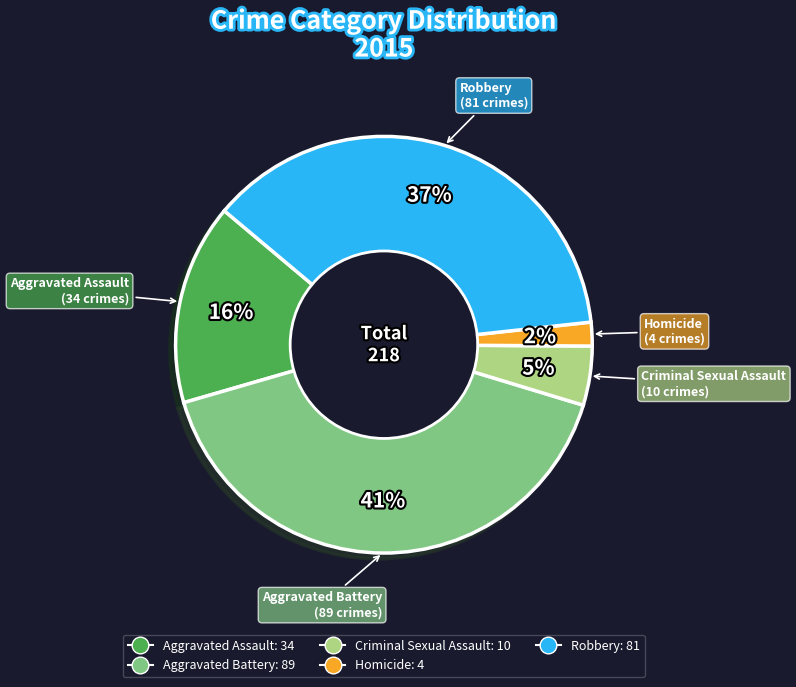

Does Robbery represent more than half of the total?

No